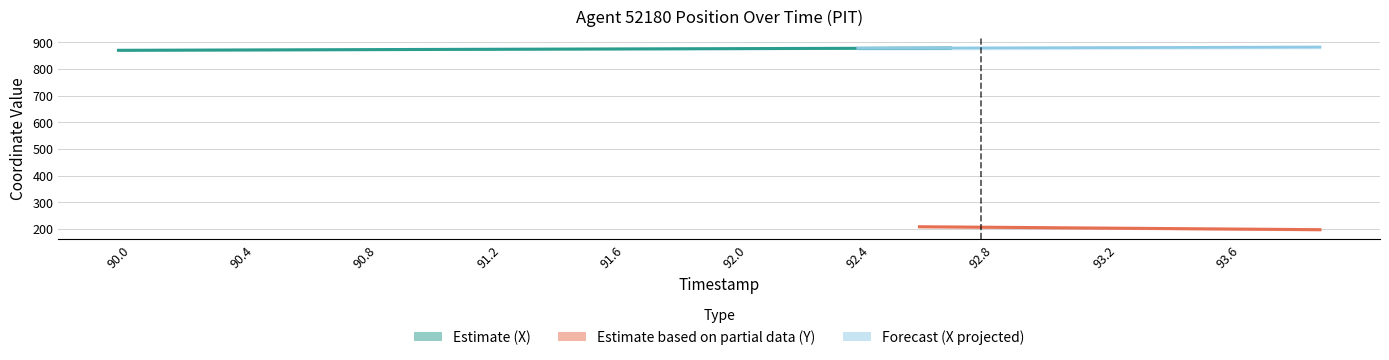

The Y series shows 81.3 at 90.0. True or false?

False